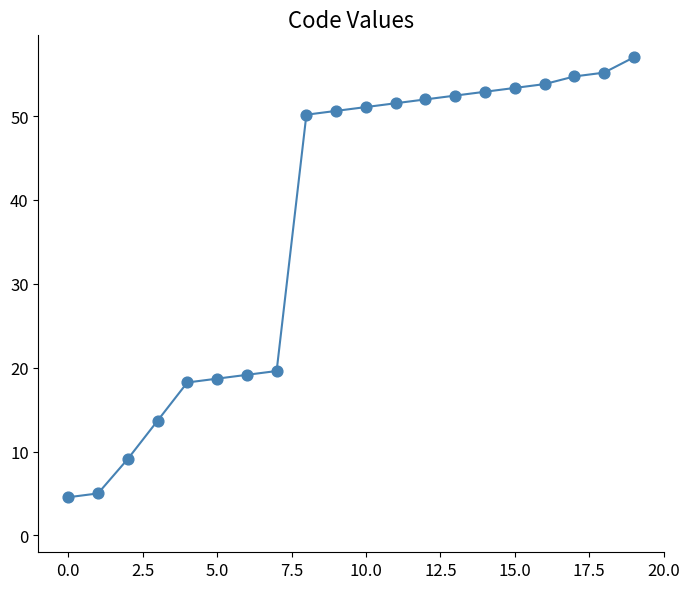

What is the difference between the maximum and minimum values?

52.4